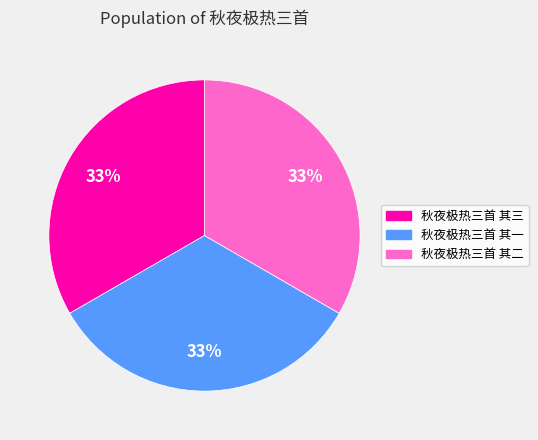

Does any single category account for the majority?

No